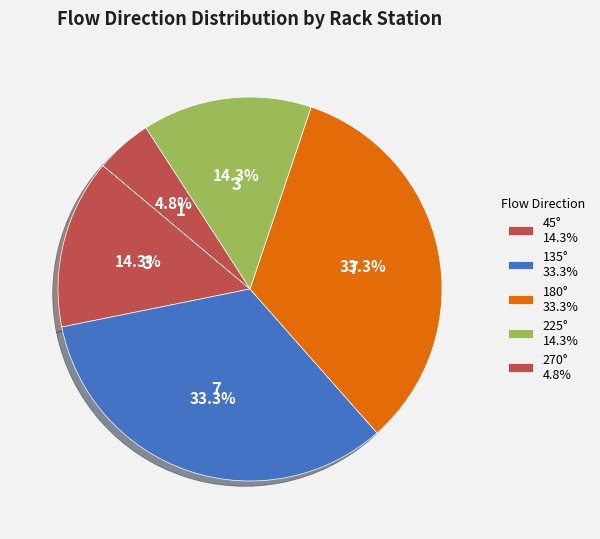

How many segments does this pie chart have?

5